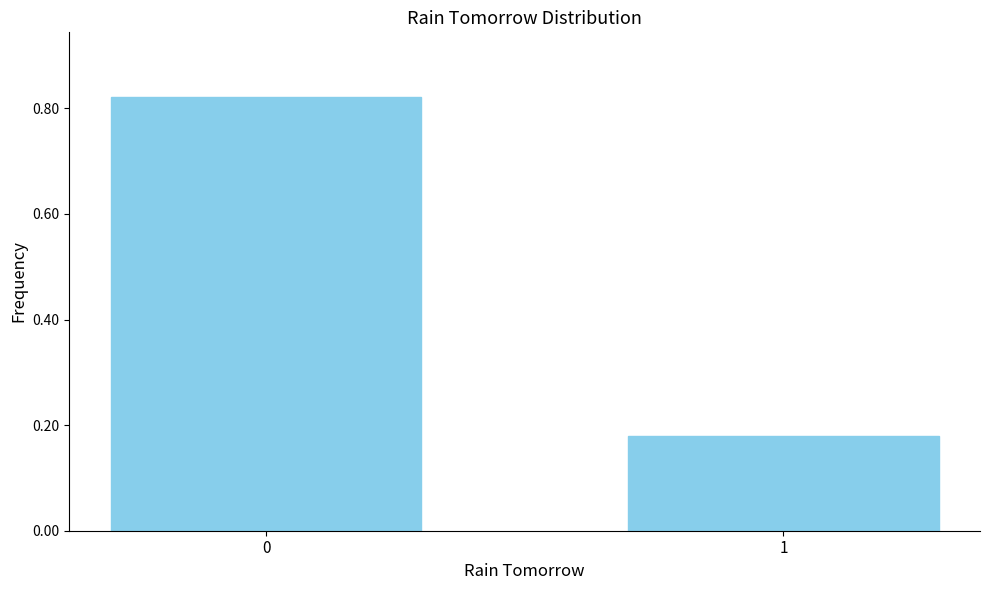

The chart shows a value of 0.5 at 0. True or false?

False